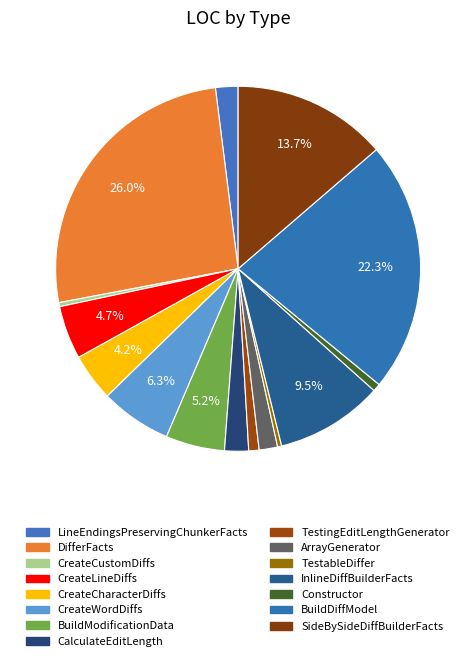

Is CreateLineDiffs the majority of the pie?

No